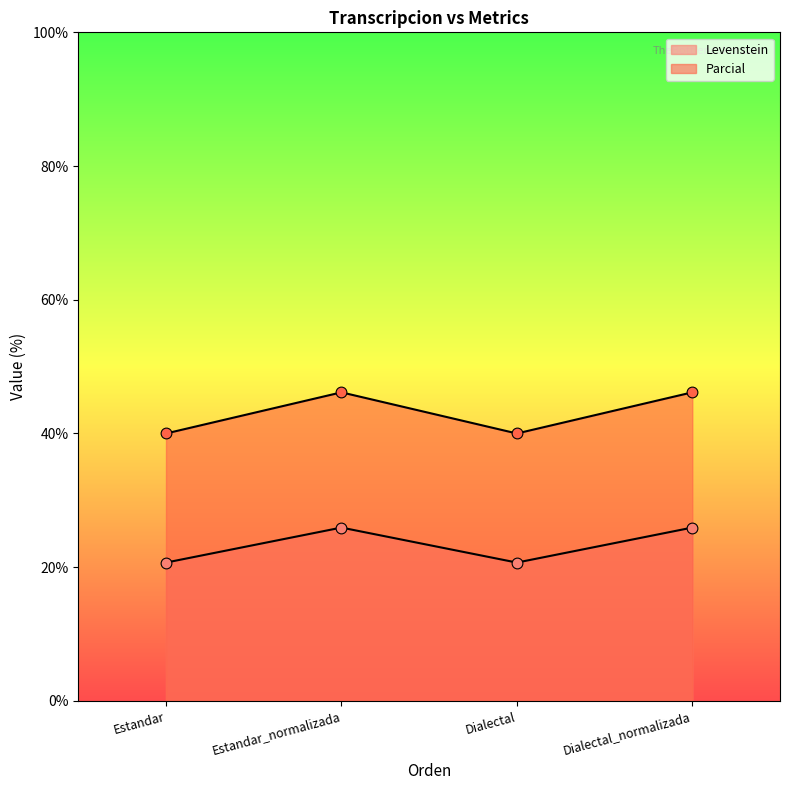

At which category is the sum across all series the highest?

Estandar_normalizada